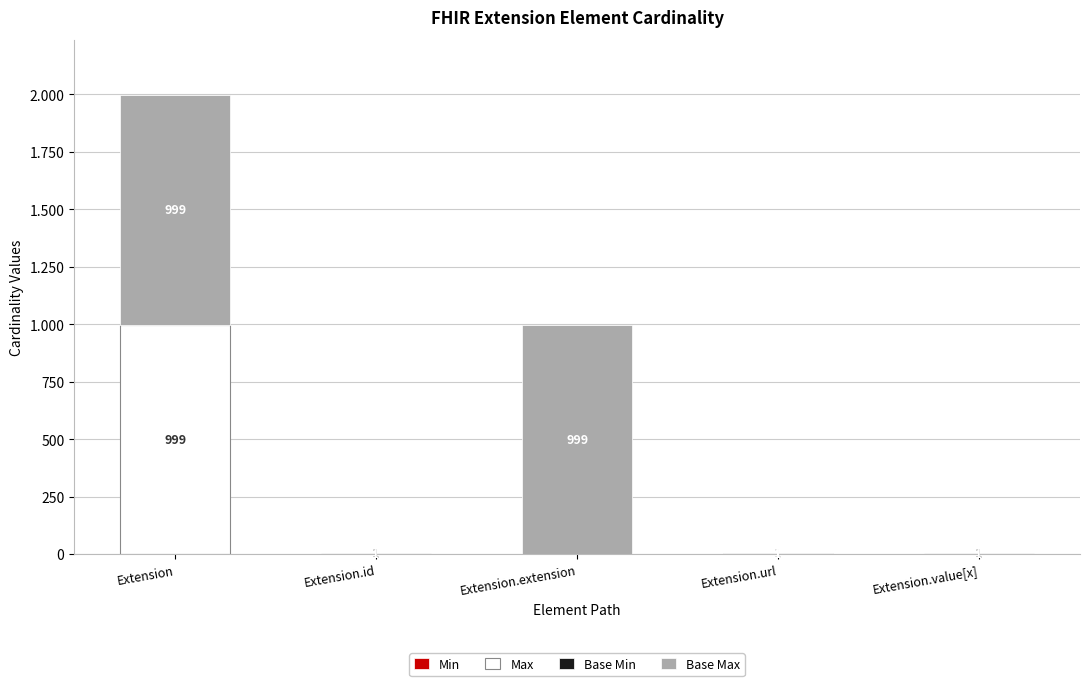

Are the bars horizontal?

No